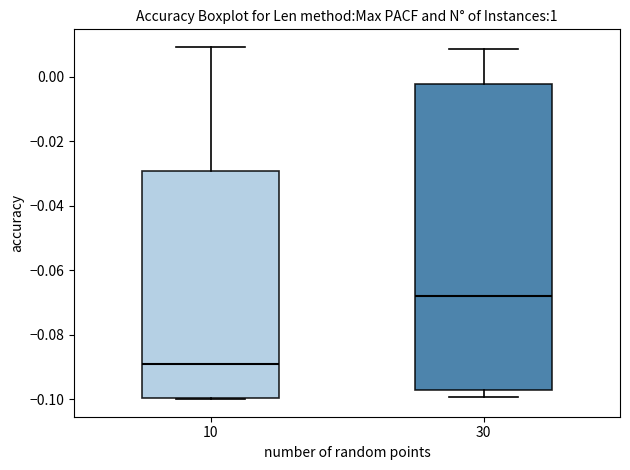

Where does the median line of the box at x = 10 sit on the y-axis? The values are not printed on the chart, so give them approximately, as read against the axis.

-0.088